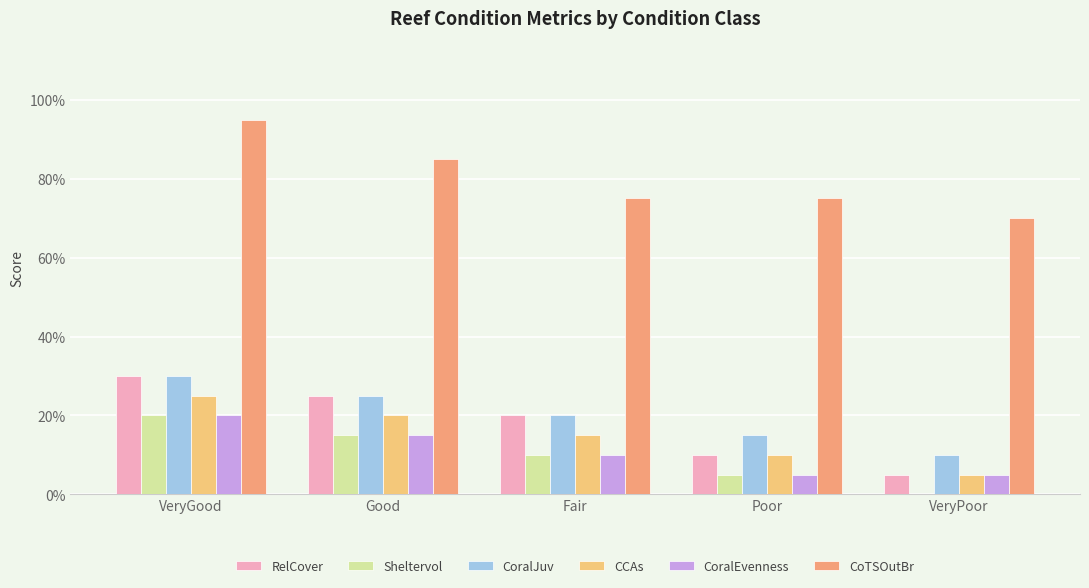

What are all the series names shown in the legend?

RelCover, Sheltervol, CoralJuv, CCAs, CoralEvenness, CoTSOutBr